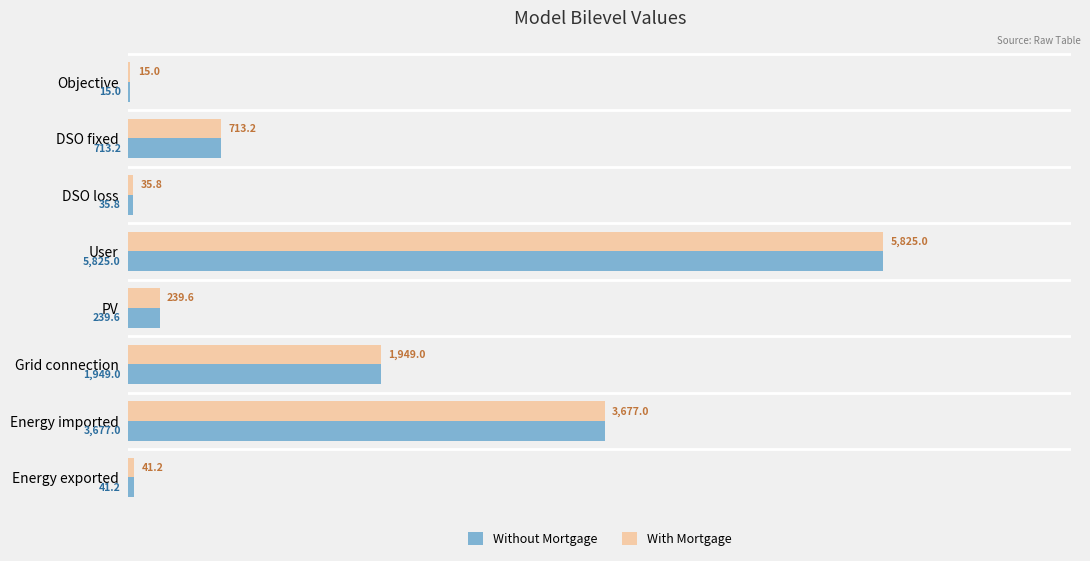

True or false: With Mortgage has a value of 1075.6 at DSO fixed.

False